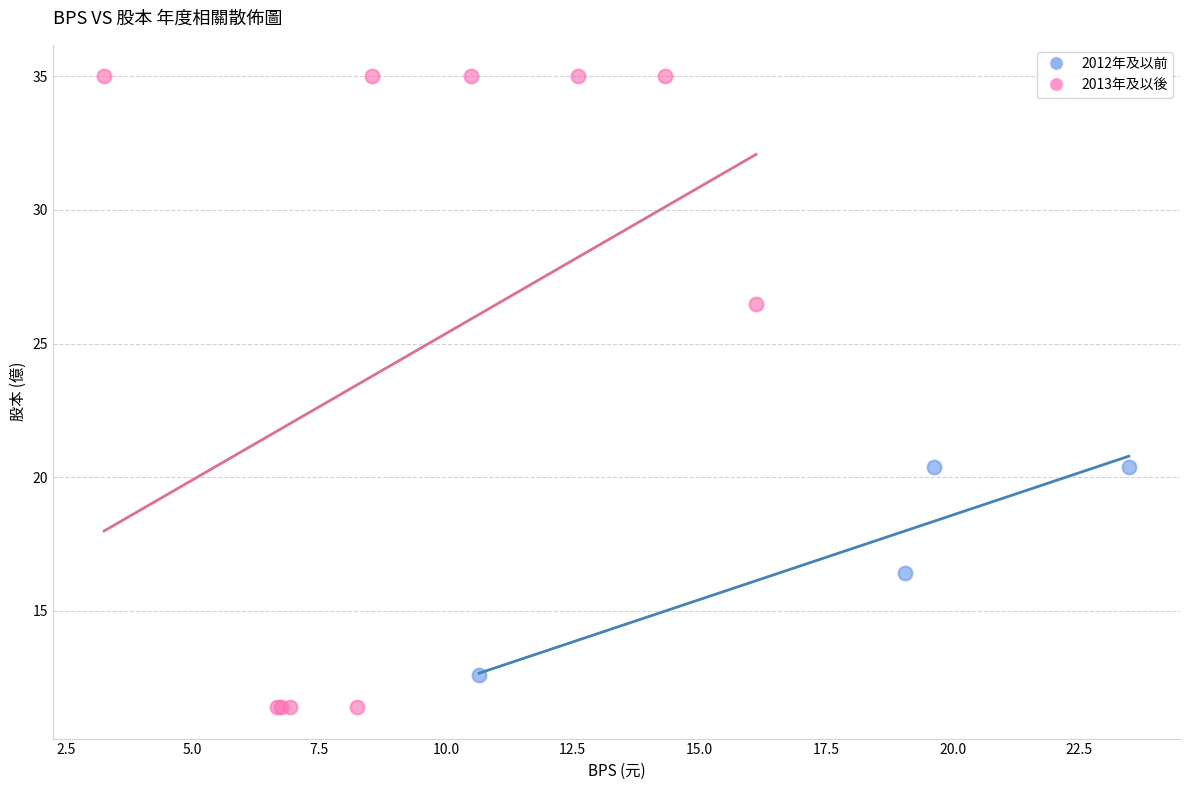

Which series contains the lowest Y value?

2013年及以後